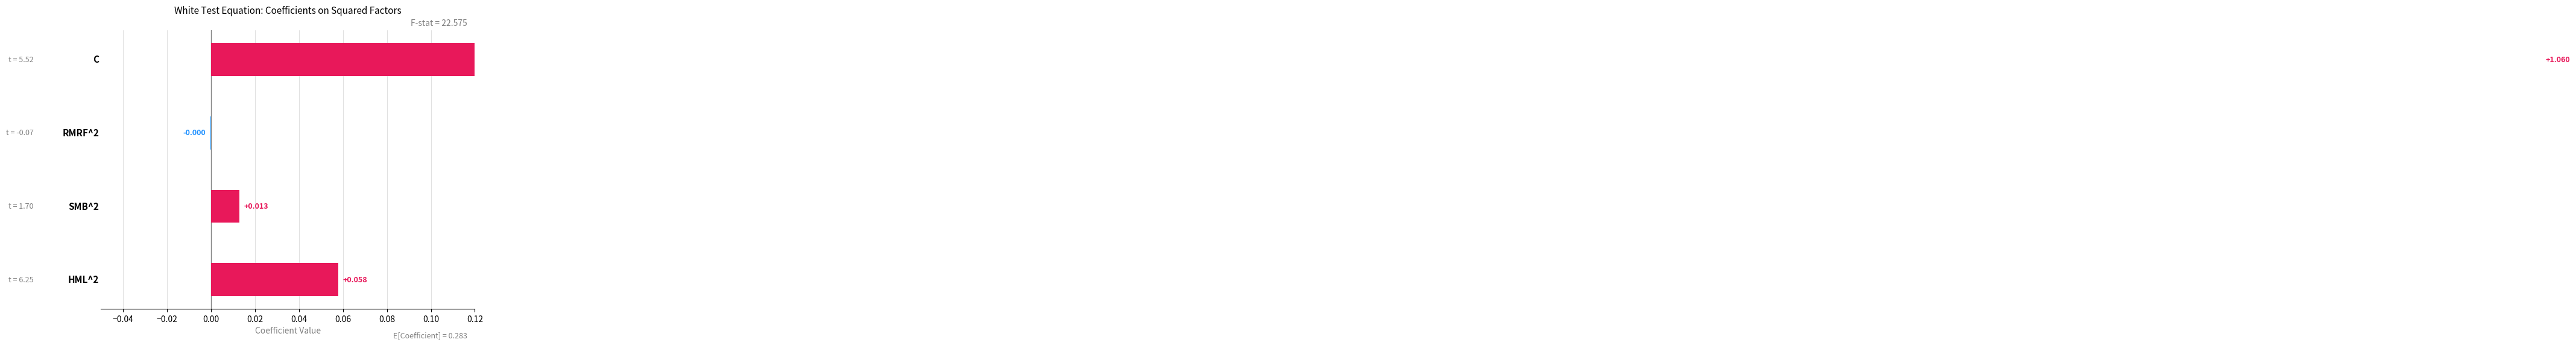

Reading left to right, list all the values displayed in this chart.

C=1.1	RMRF^2=-0.0	SMB^2=0.0	HML^2=0.1